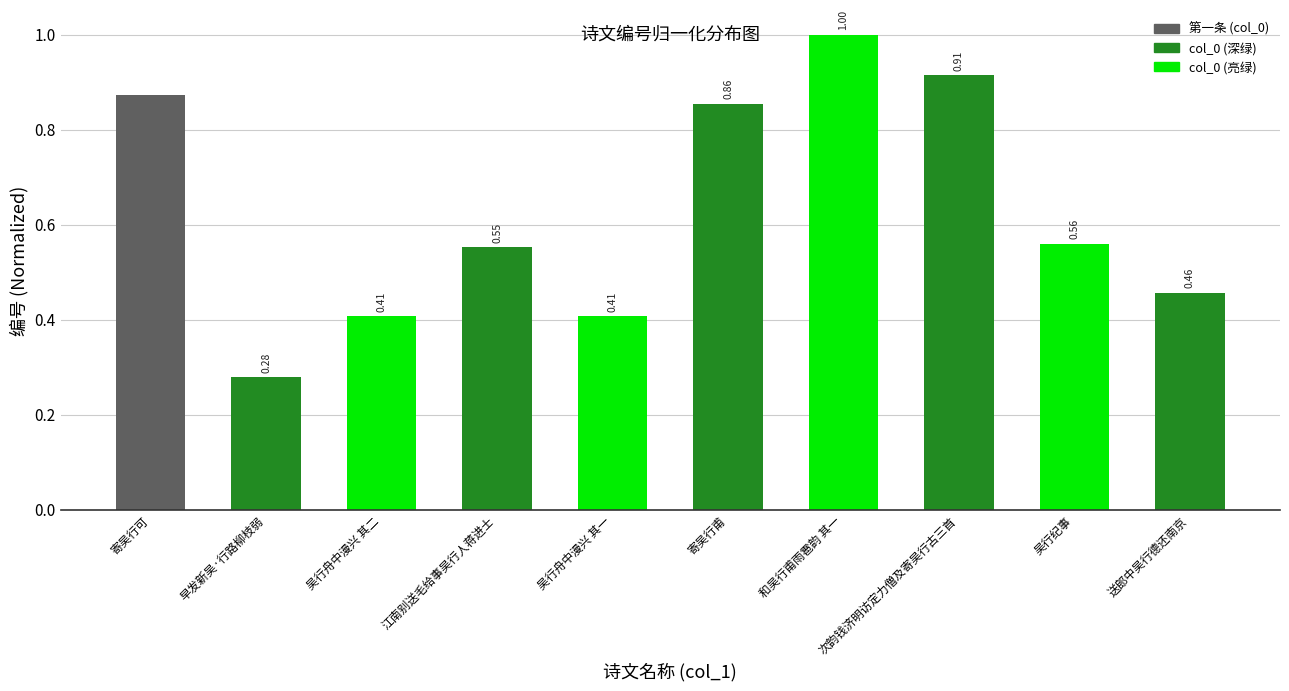

What is the label of the 8th bar from the right?

吴行舟中漫兴 其二